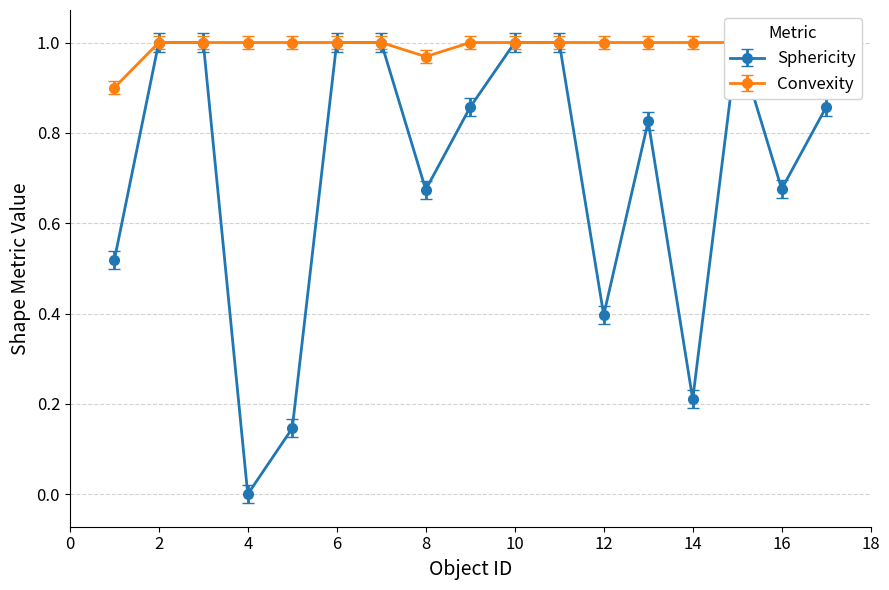

What value does the Sphericity series have at 8?

0.7